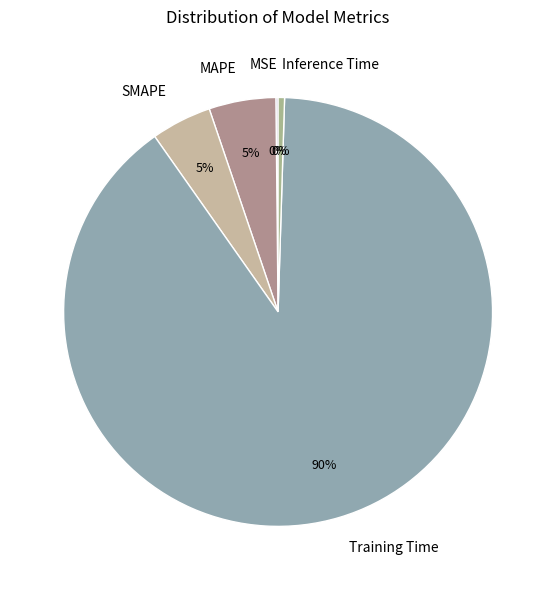

Which slice is the largest?

Training Time